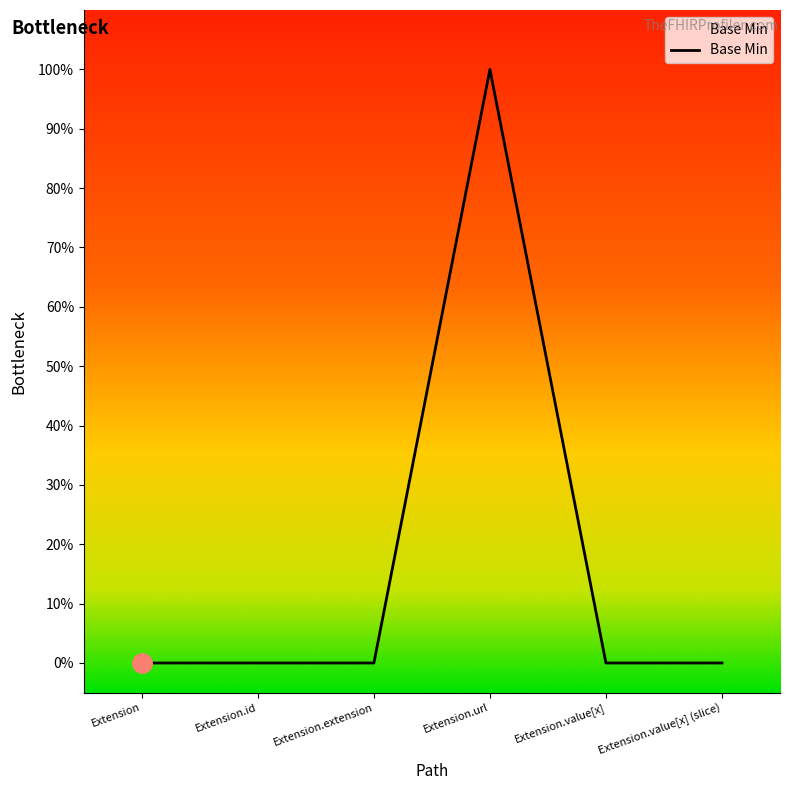

At which label is the value closest to 0?

Extension